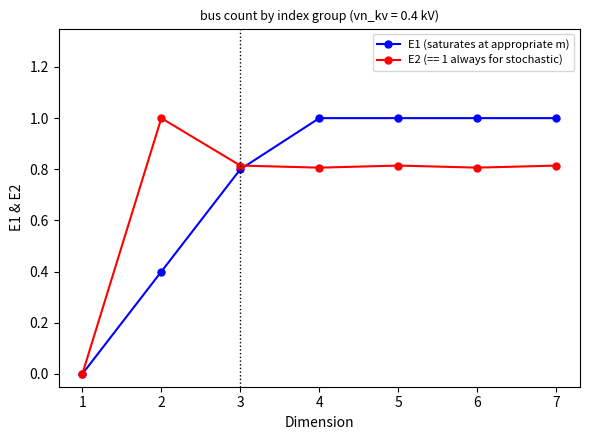

What is the value of the E1 (saturates at appropriate m) point at the 5th from the left?

1.0